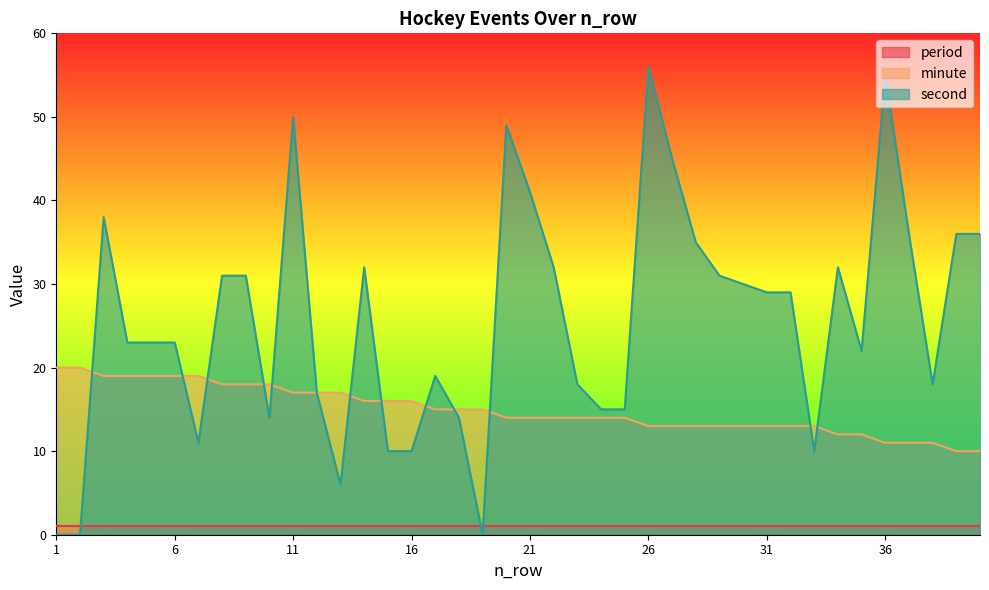

What is the maximum value shown in the chart?

56